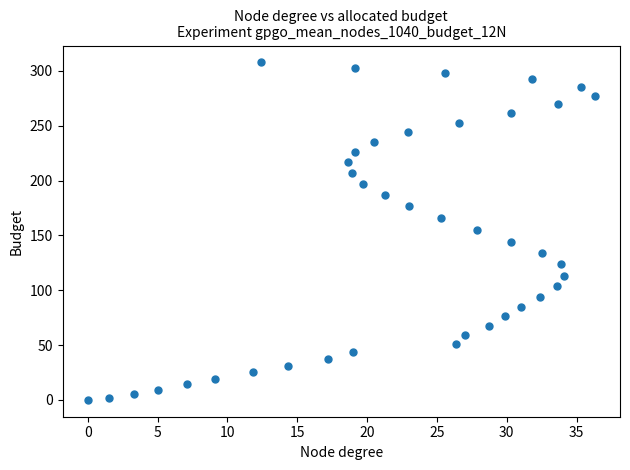

What is the range of Y values (max minus min)?

307.8